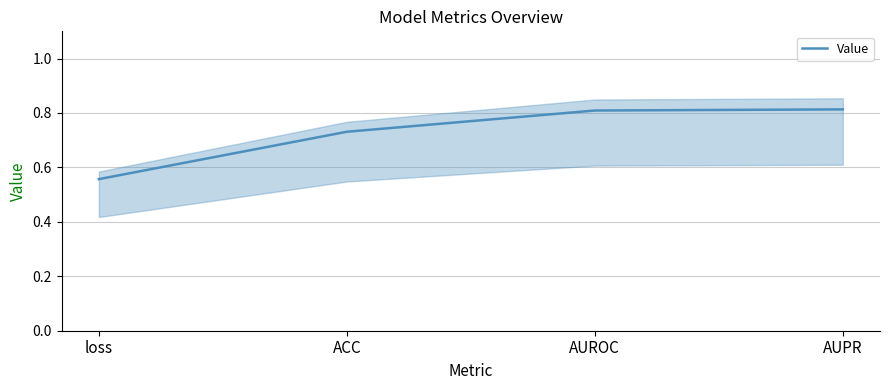

True or false: the data shows 0.6 at loss.

True